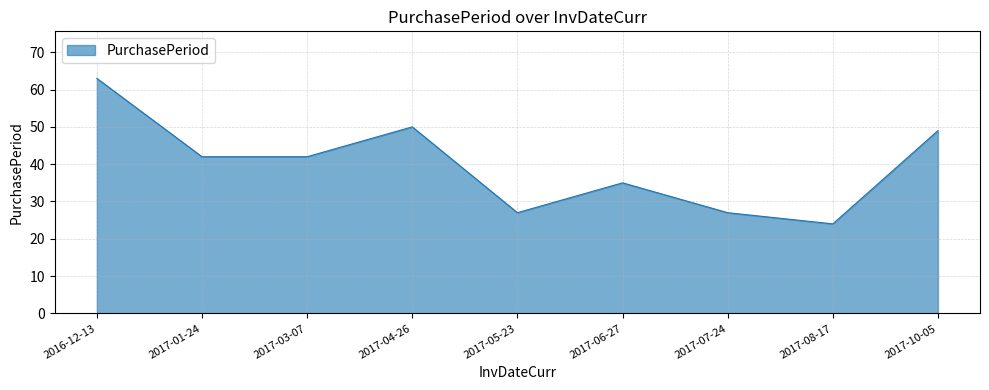

What is the difference between the values at 2017-01-24 and 2017-07-24?

15